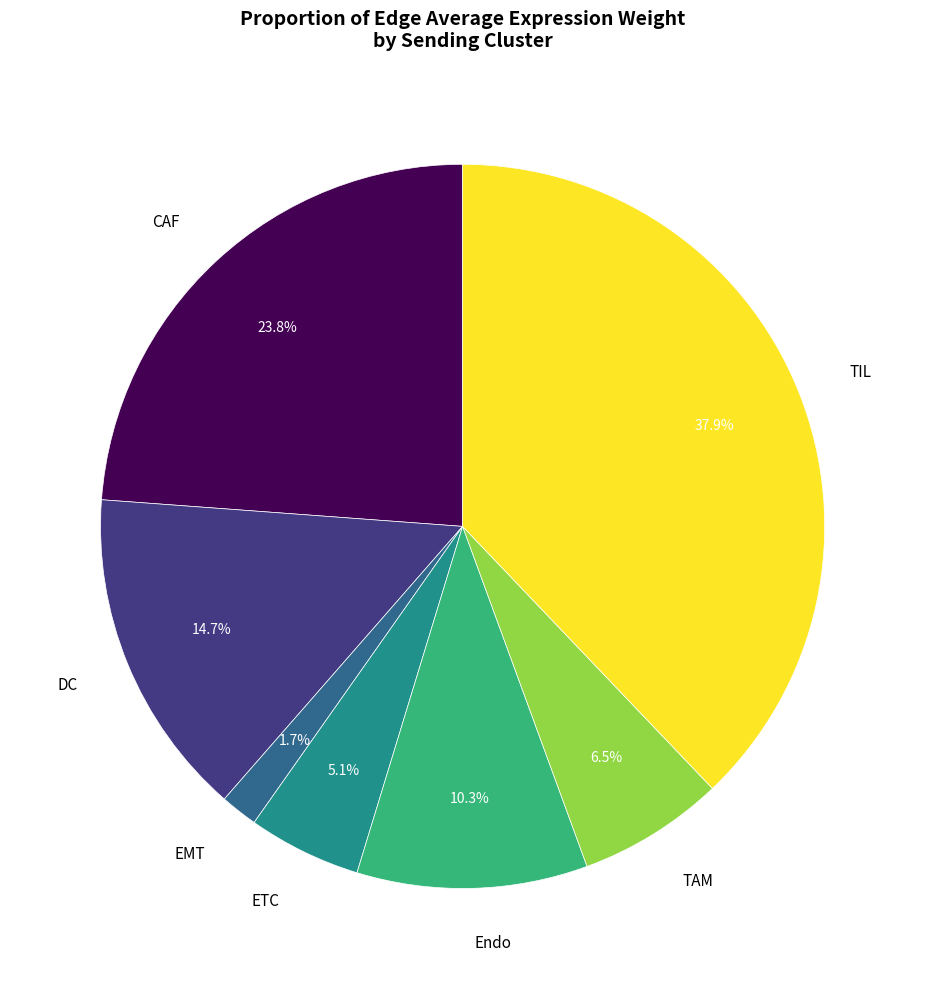

To the nearest percent, what percentage of the pie is Endo?

10%